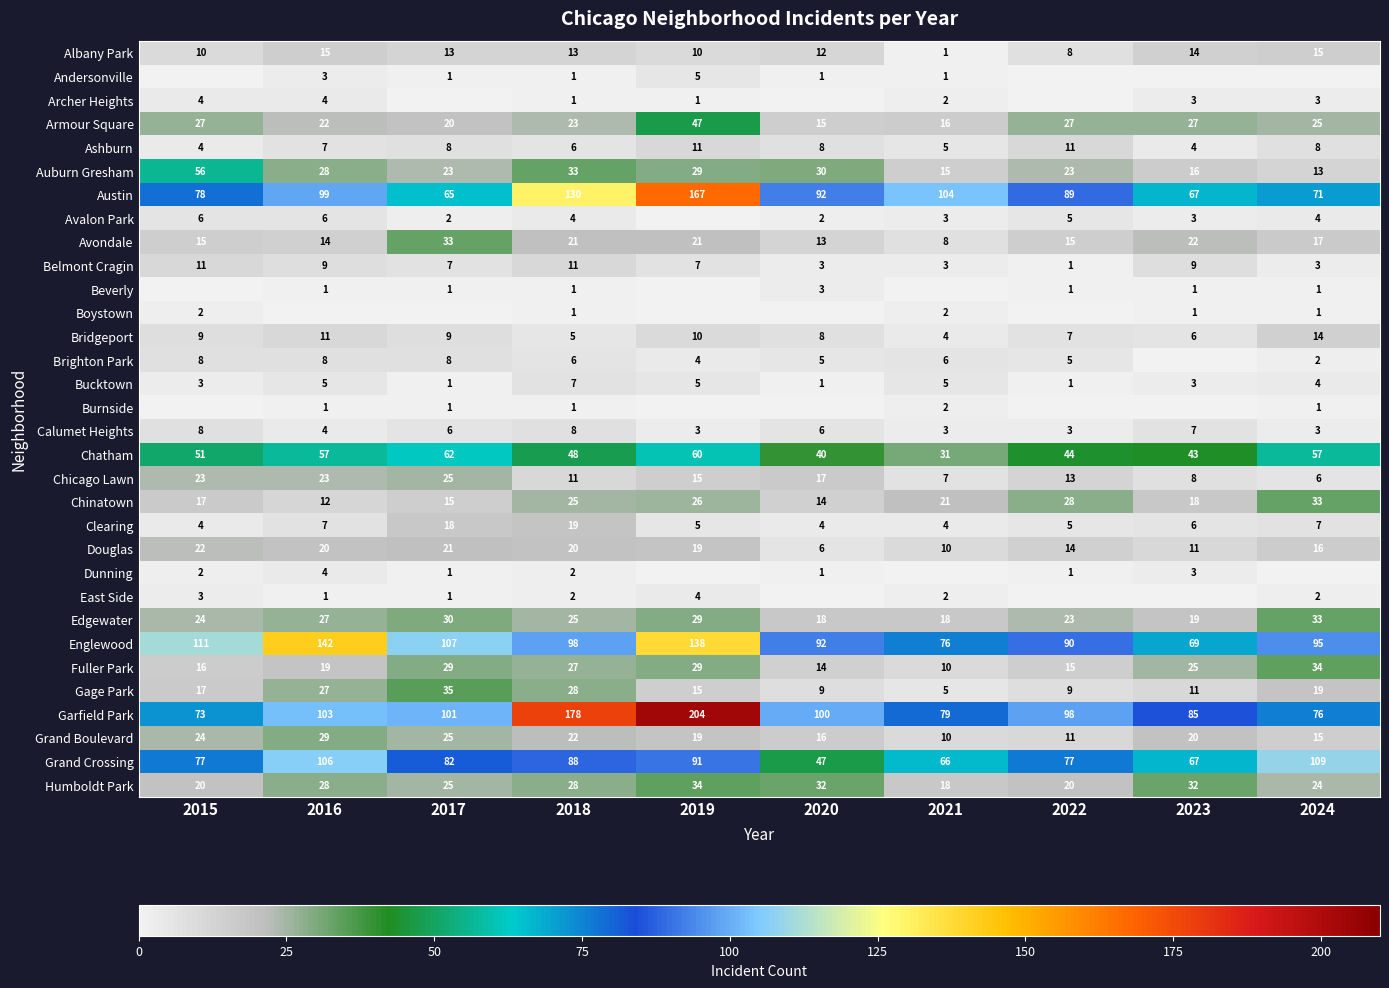

True or false: Fuller Park has a value of 10 at 2021.

True